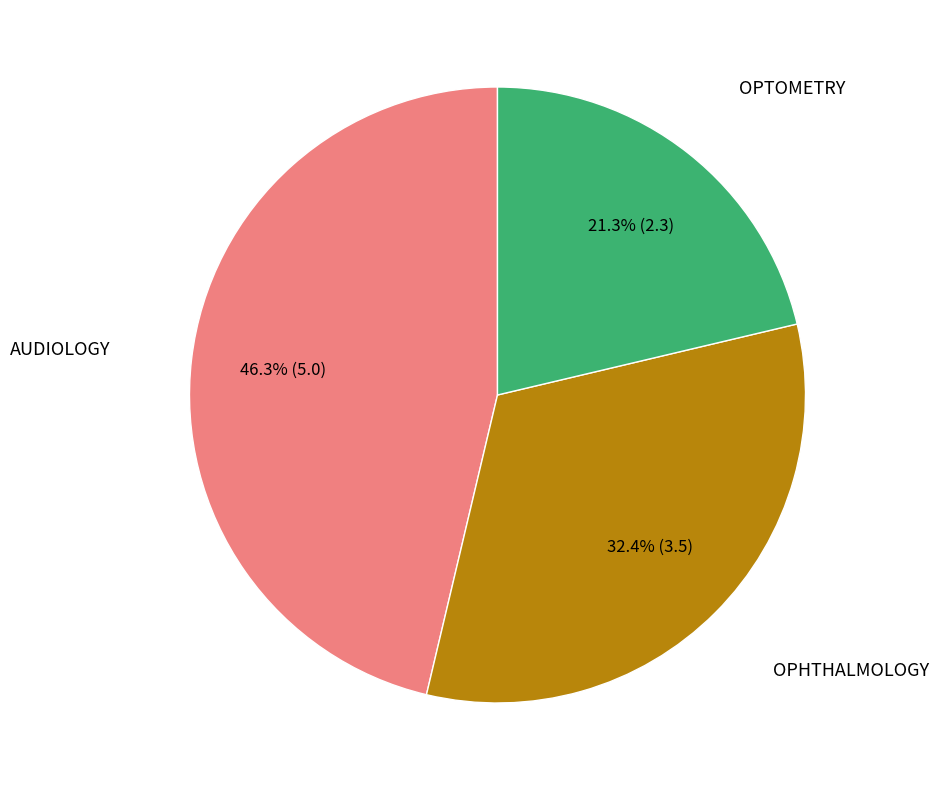

How many segments does this pie chart have?

3